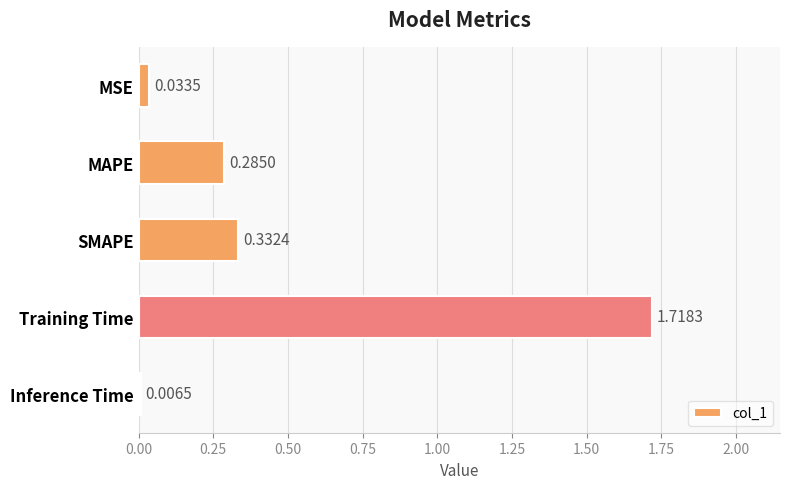

What is the average value?

0.5